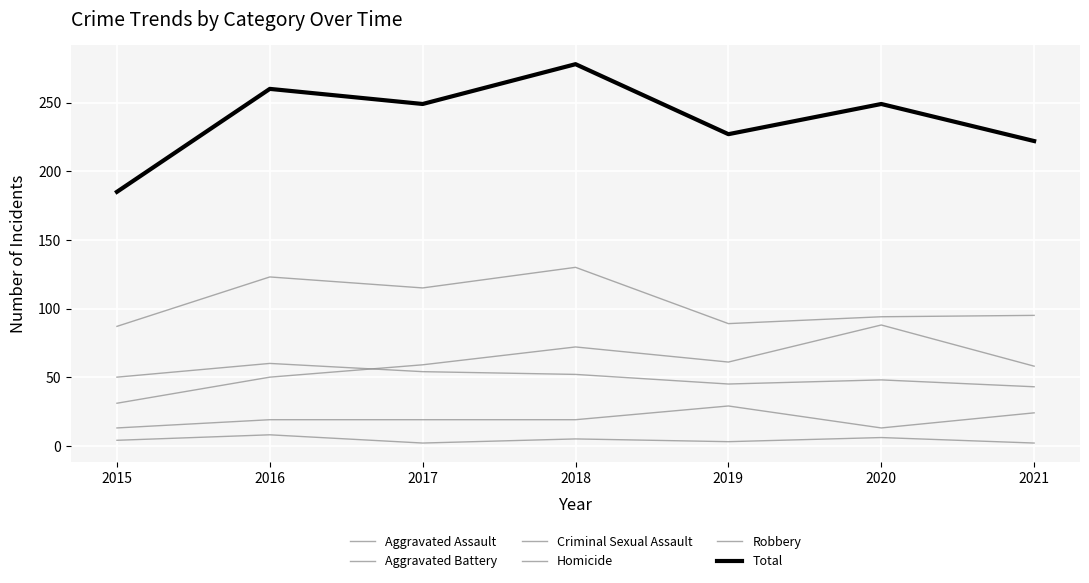

What is the sum of all Homicide values?

30